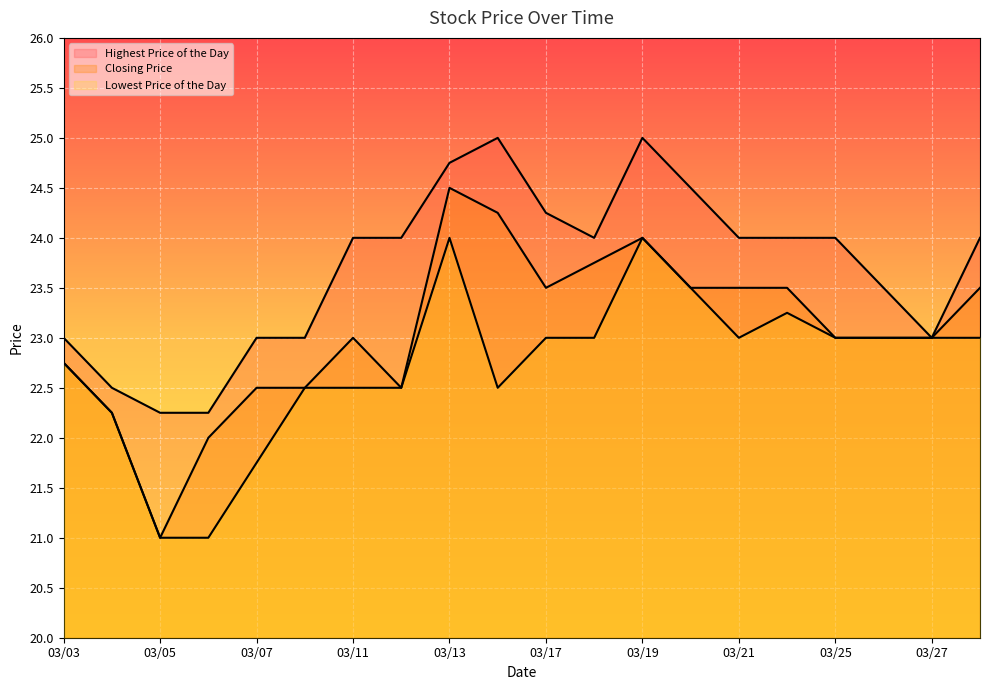

Does the chart display data point markers on the line(s)?

No